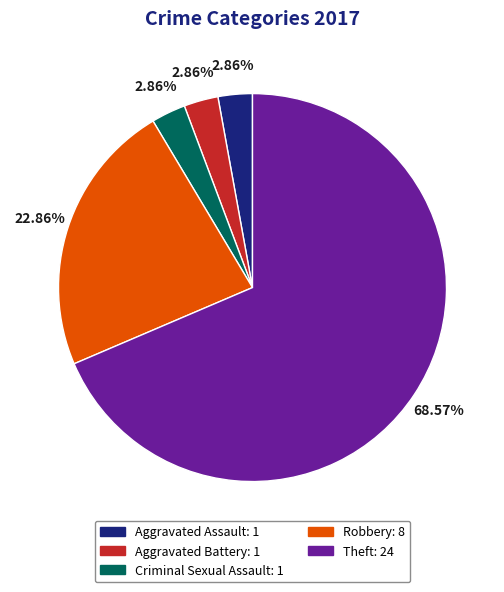

To the nearest percent, what is the combined percentage of Robbery and Theft?

91%